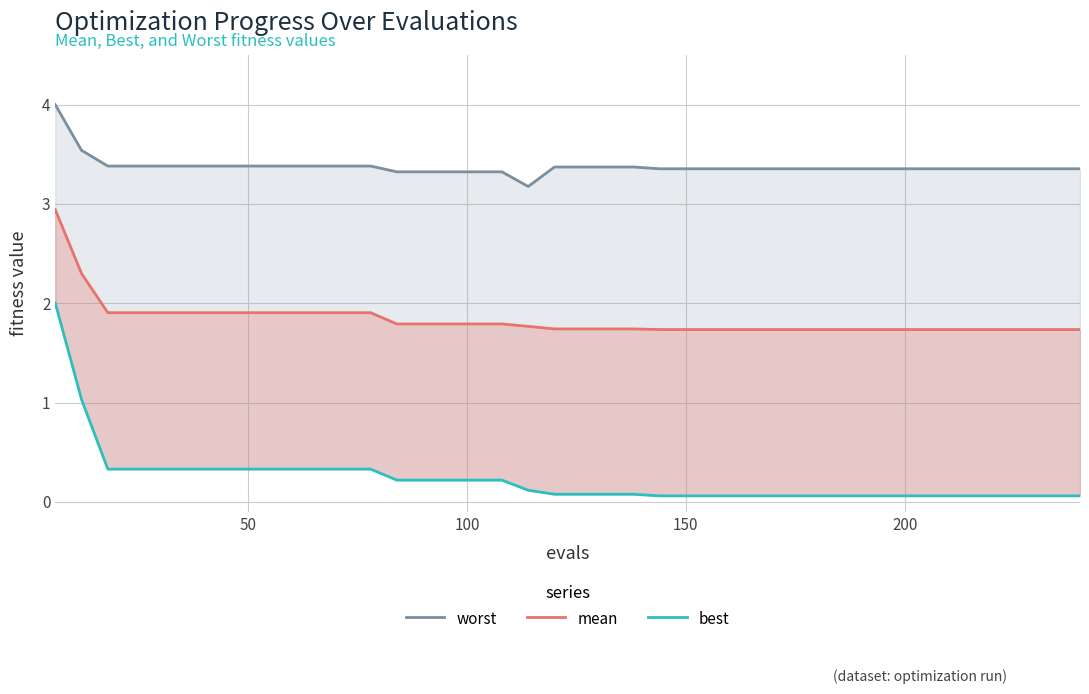

What is the difference between the maximum and second lowest values in the mean series?

1.2